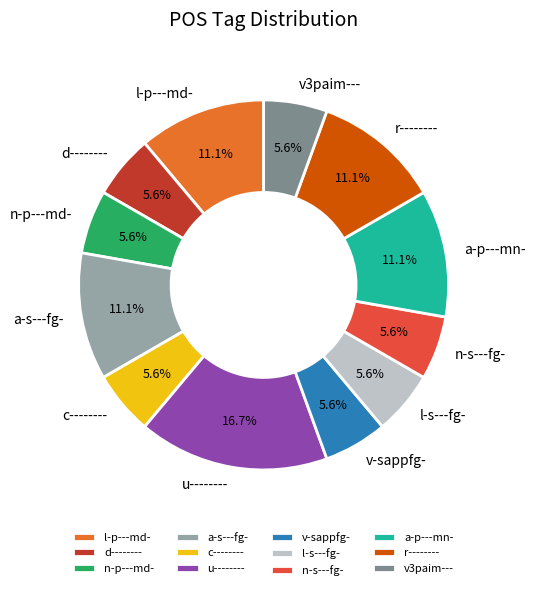

How many segments does this pie chart have?

12